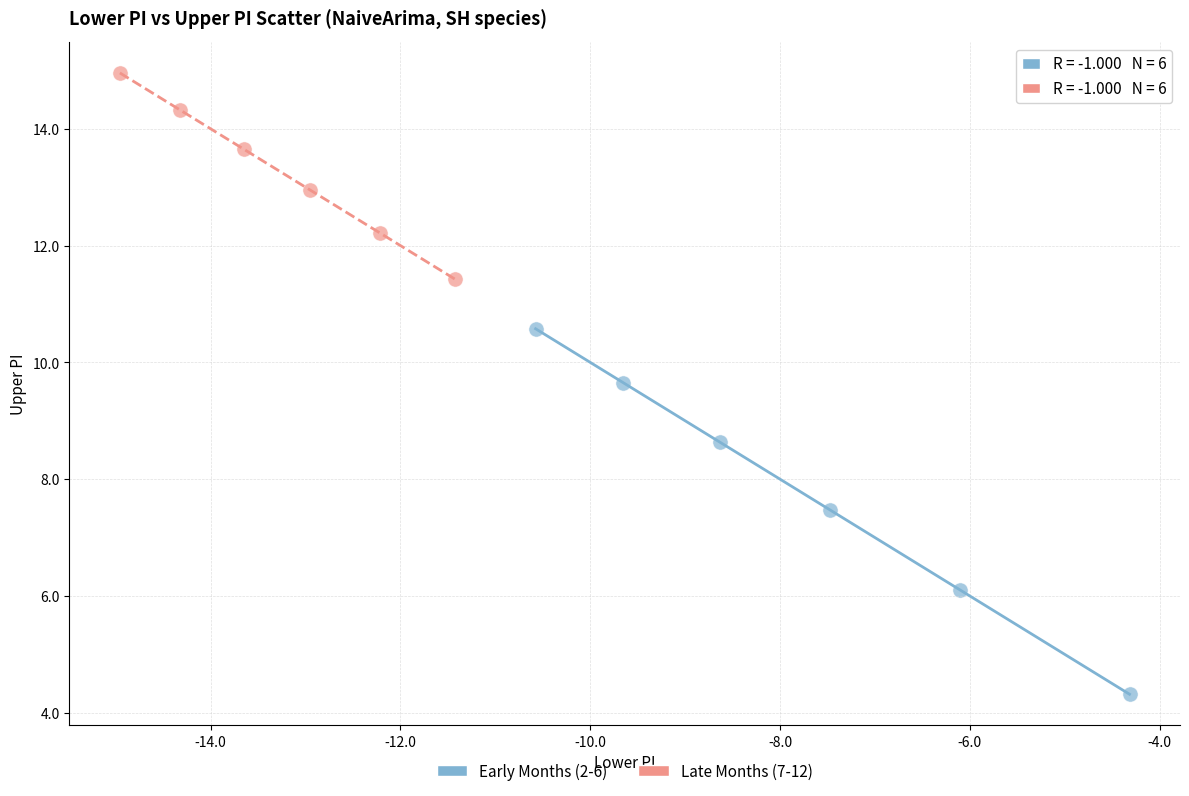

Which series contains the lowest Y value?

Early Months (2-6)